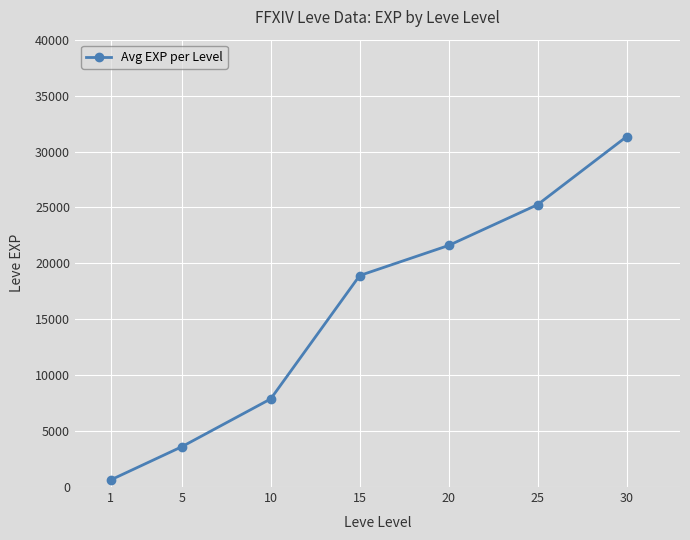

Rank the categories by value from highest to lowest.

30, 25, 20, 15, 10, 5, 1